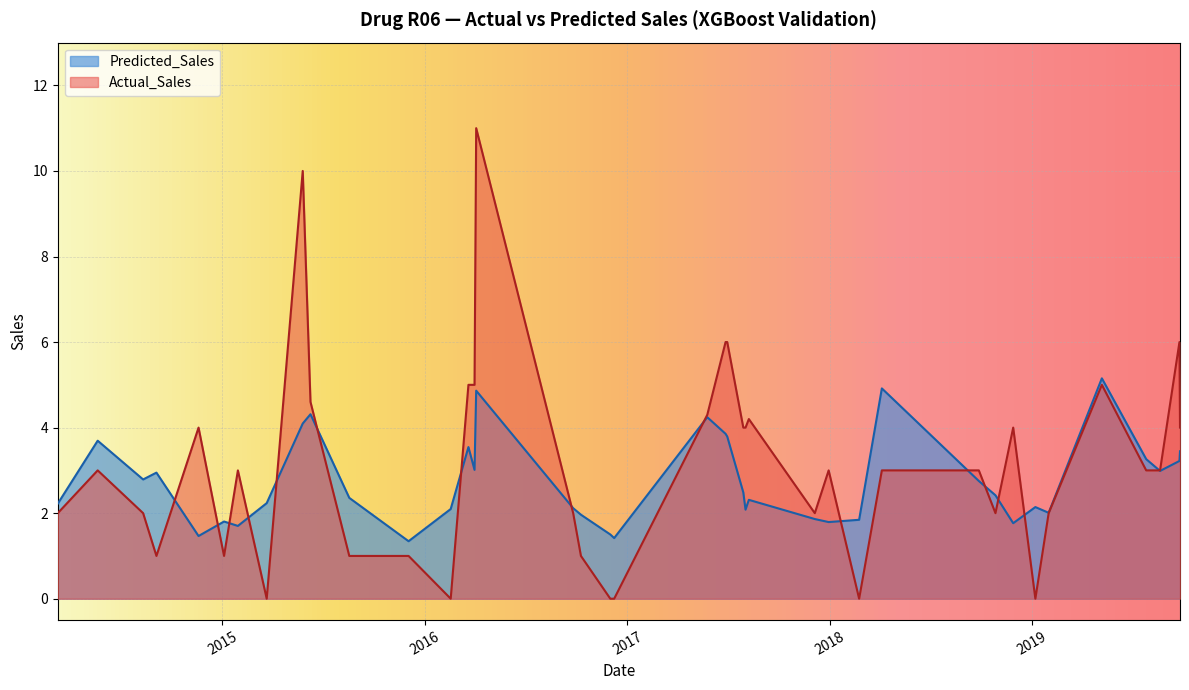

What is the lowest value of the Predicted_Sales series?

1.3